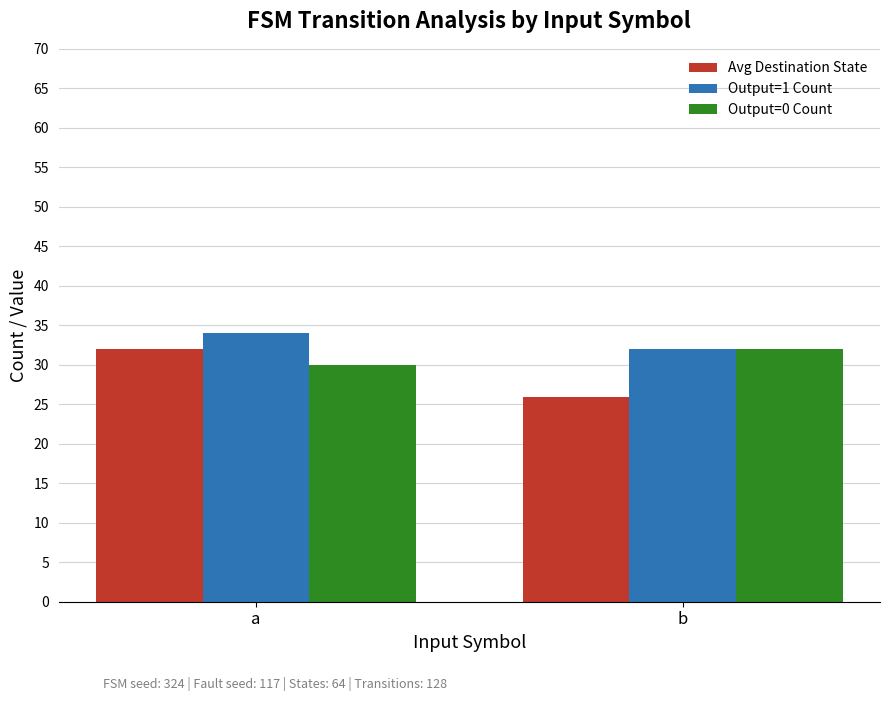

What is the highest value of the Avg Destination State series?

32.0